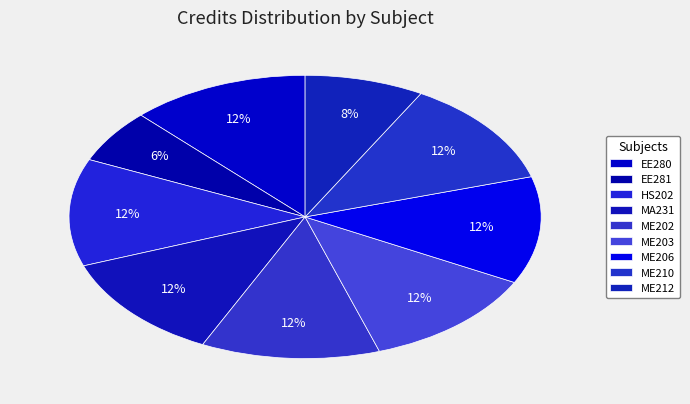

Count the number of slices in the pie.

9